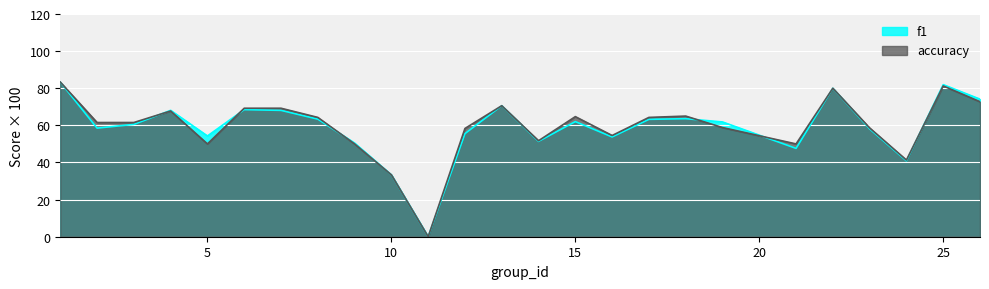

True or false: f1 and accuracy intersect in this chart.

True